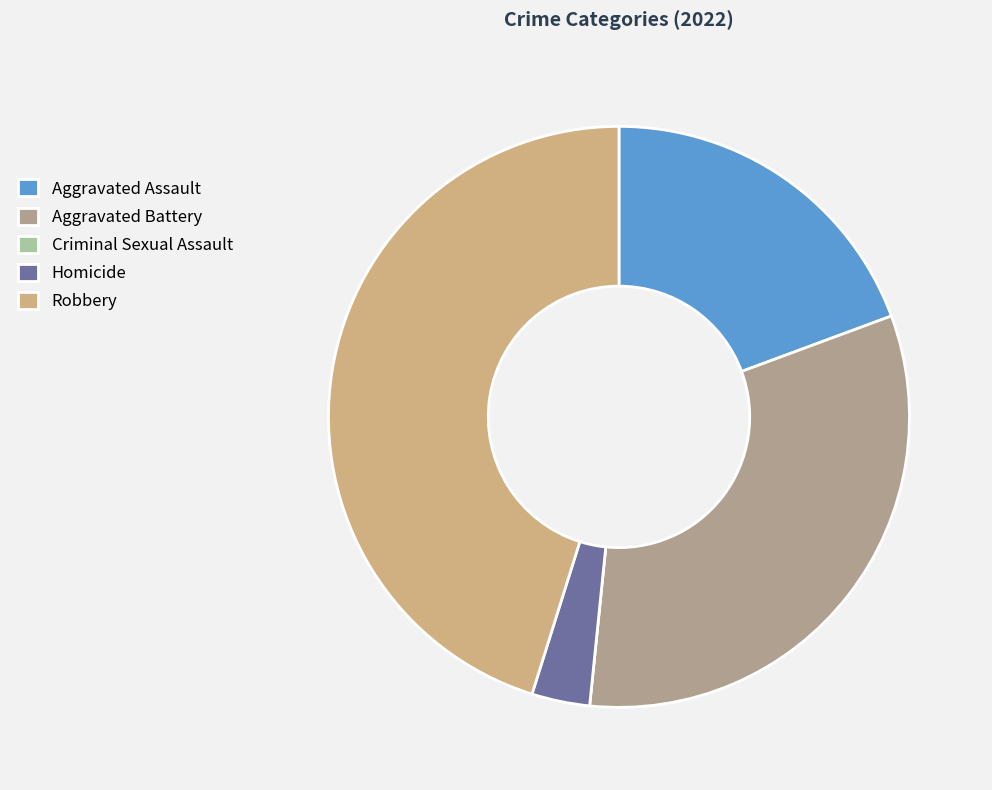

The Aggravated Battery slice represents 39% of the pie. True or false?

False